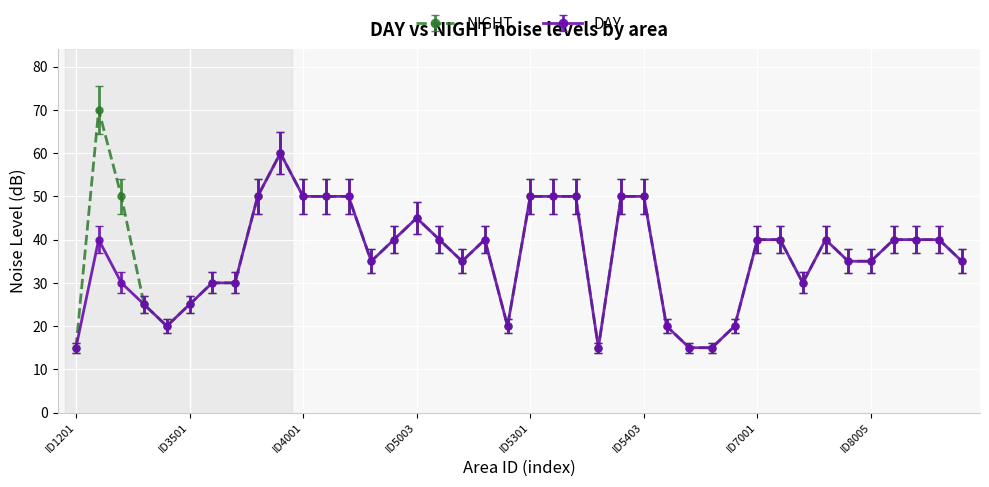

What are all the series names shown in the legend?

NIGHT, DAY